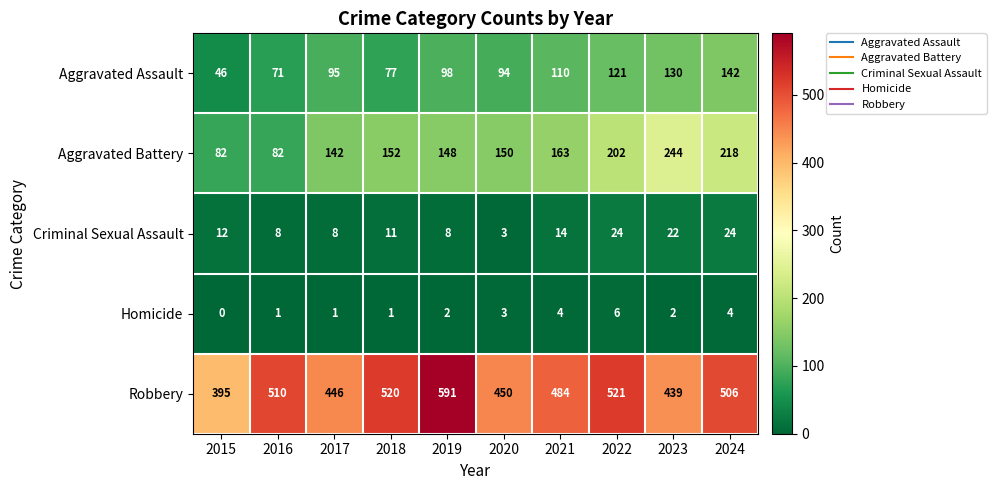

What is the maximum value shown in the chart?

591